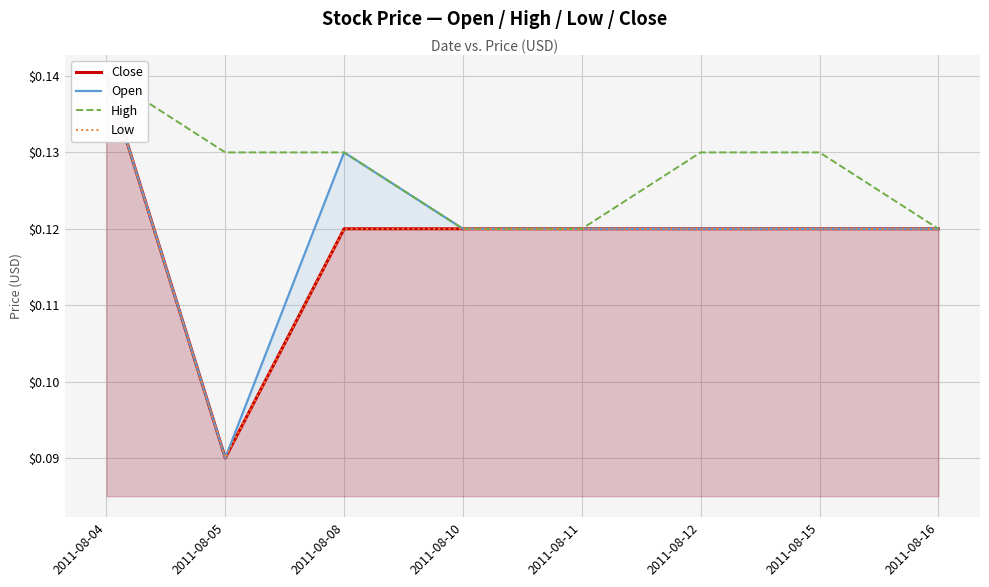

What is the sum of the Open values at 2011-08-11 and 2011-08-05?

0.2